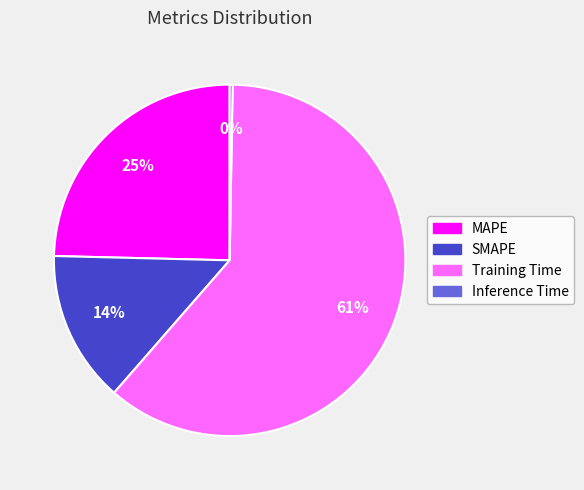

To the nearest percent, what is the difference between the largest and smallest slice percentages?

61%